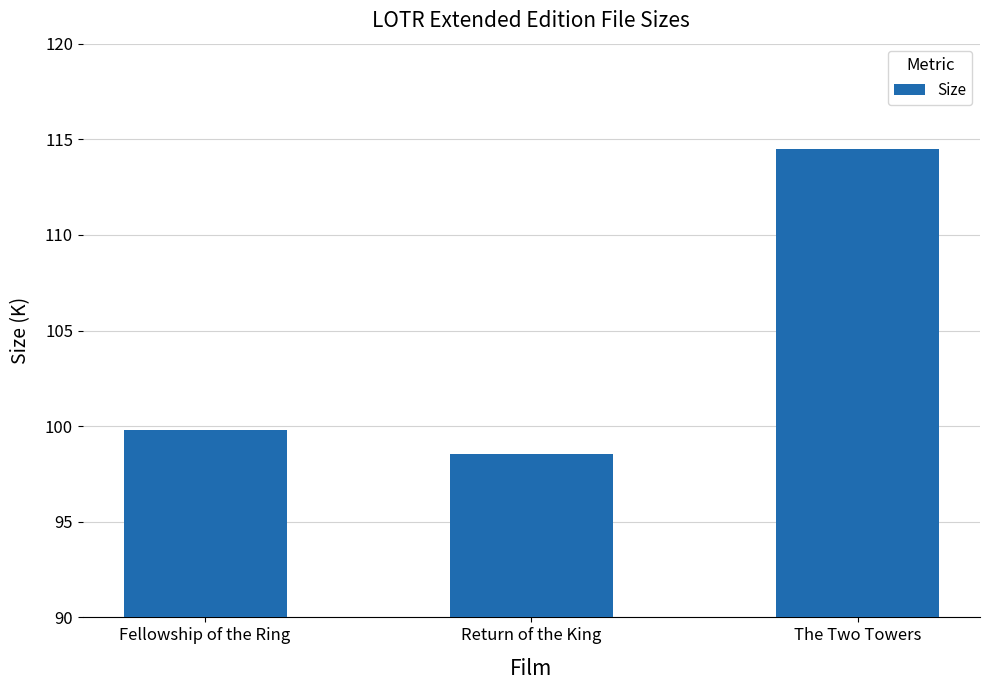

What is the label of the 2nd bar from the right?

Return of the King